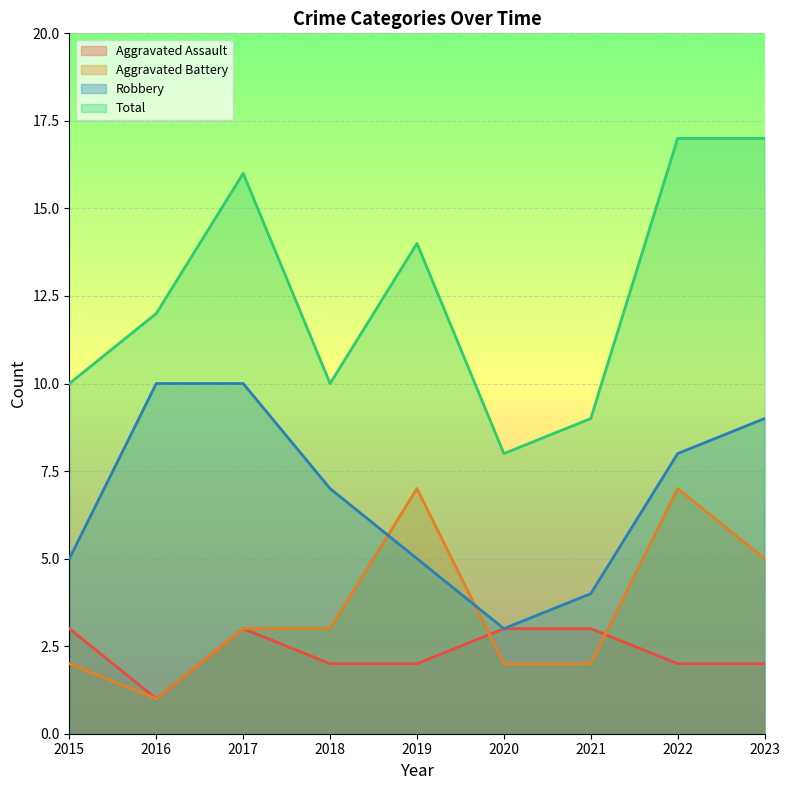

True or false: Total and Aggravated Battery intersect in this chart.

False